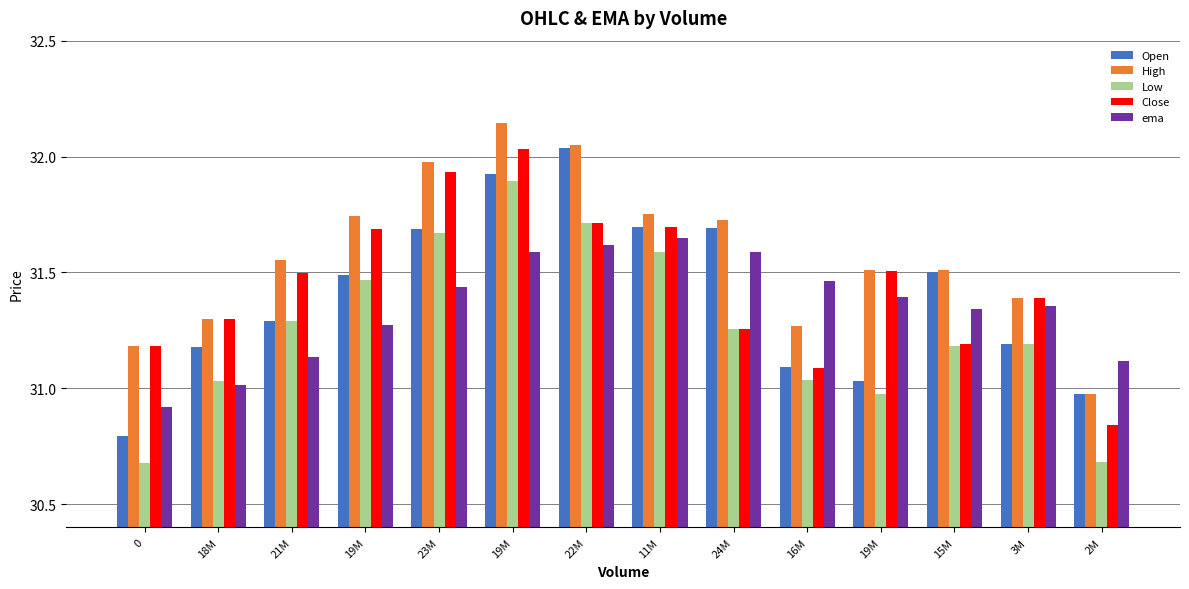

How many values in the Open series are below 31?

2